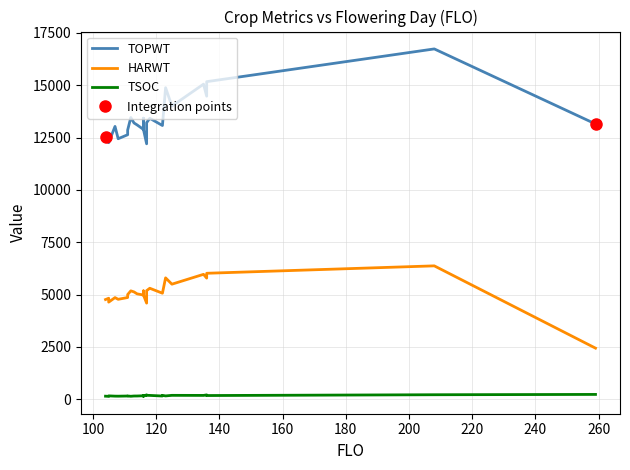

Does the chart display data point markers on the line(s)?

No